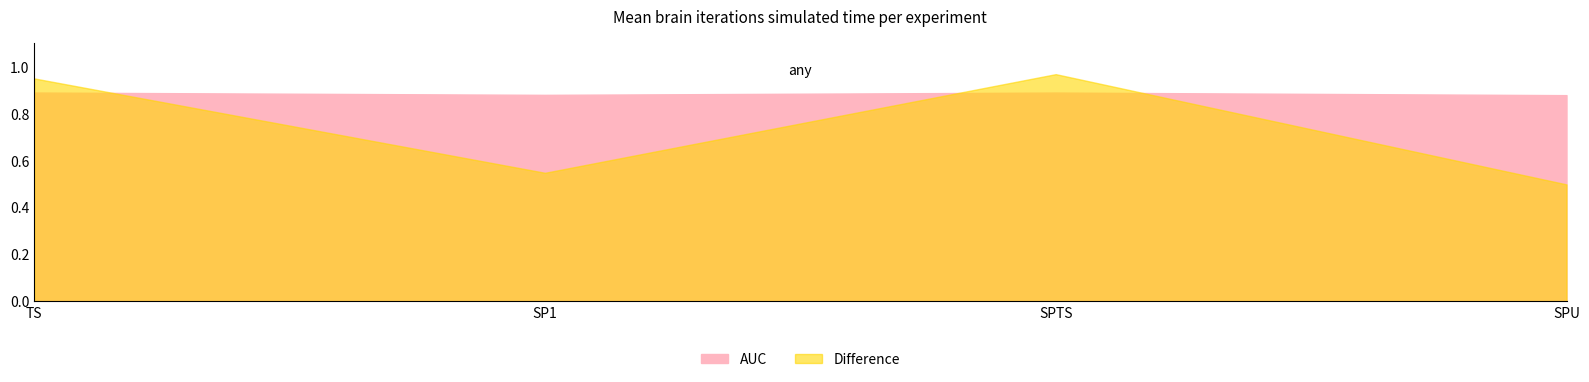

Rank the series at SPU from lowest to highest value.

Difference, AUC